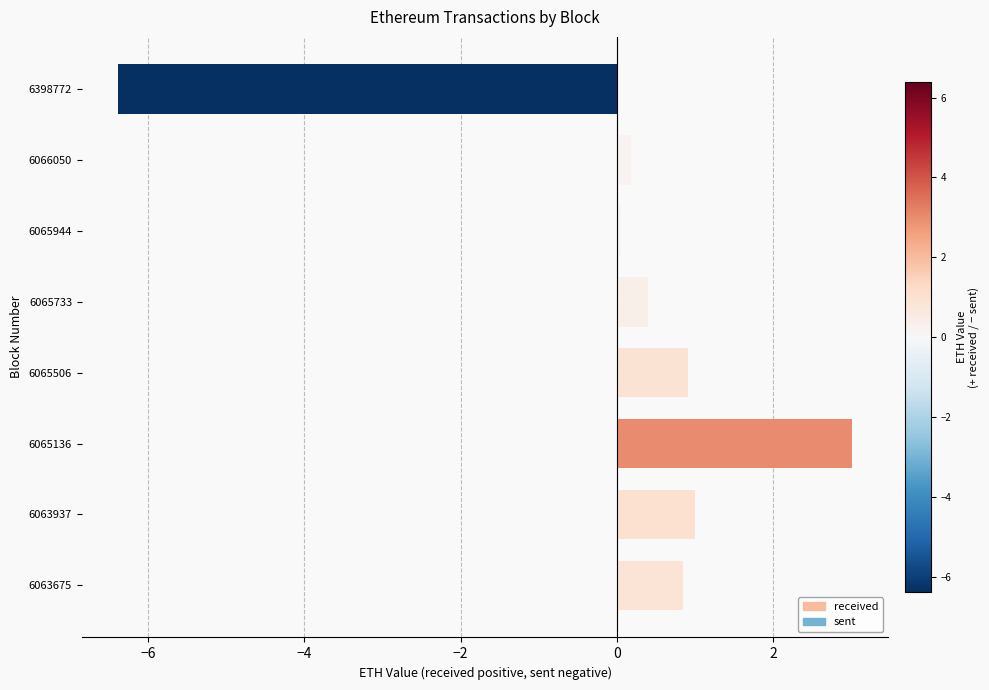

Is it true that the value at 6065733 is 0.4?

True